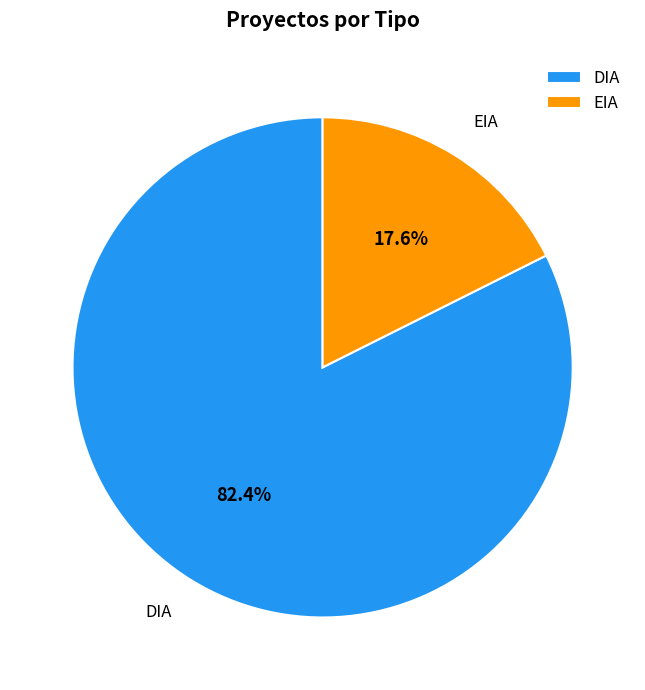

Which slice represents more than half of the pie?

DIA